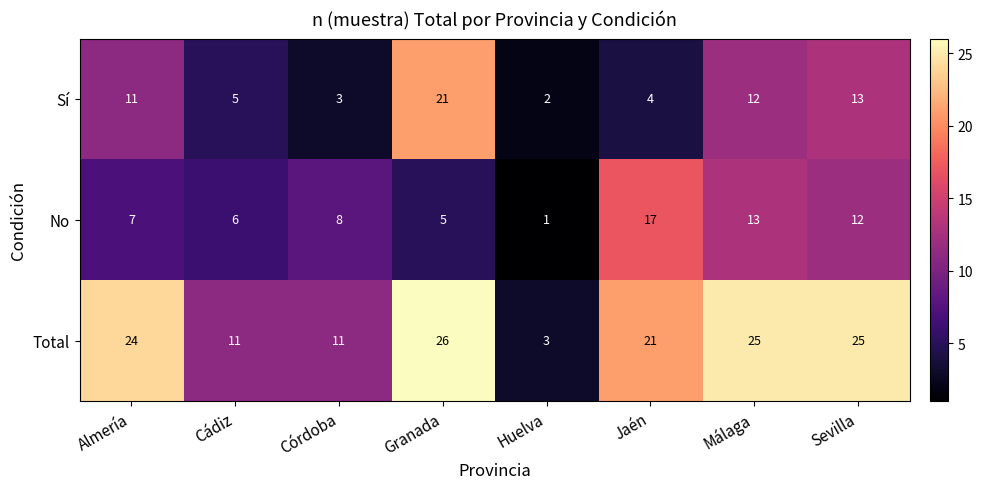

The value of Sí at Málaga is 12. True or false?

True